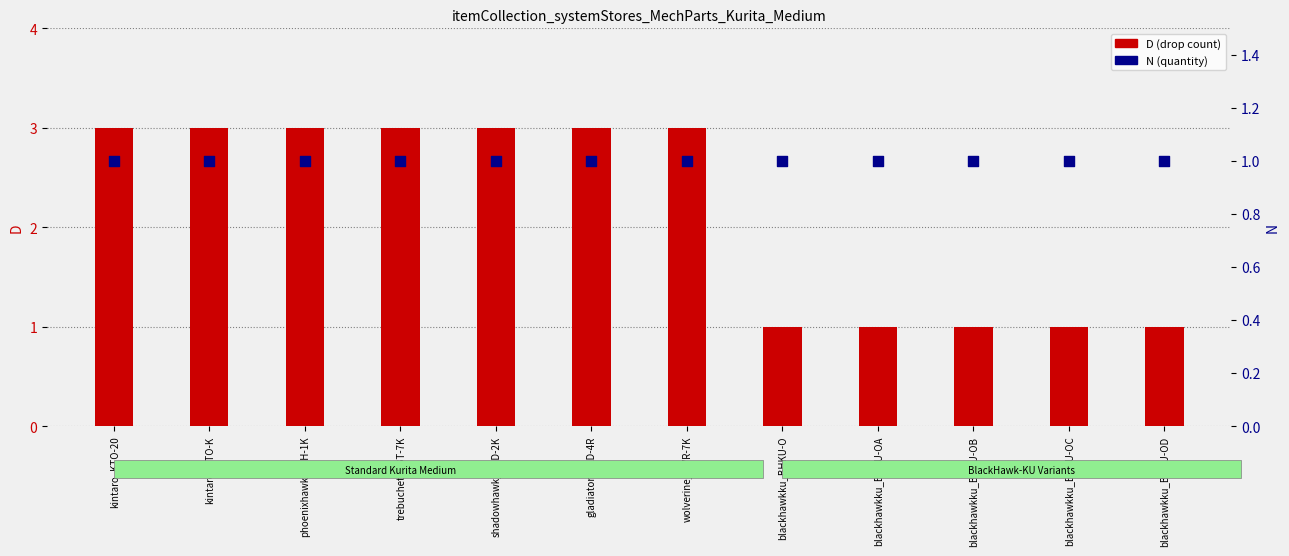

What is the total value across all series at gladiator_GLD-4R?

4